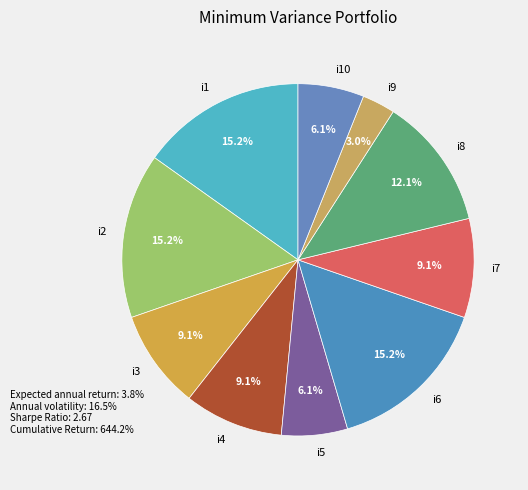

Is it true that i6 is 15% of the pie?

True